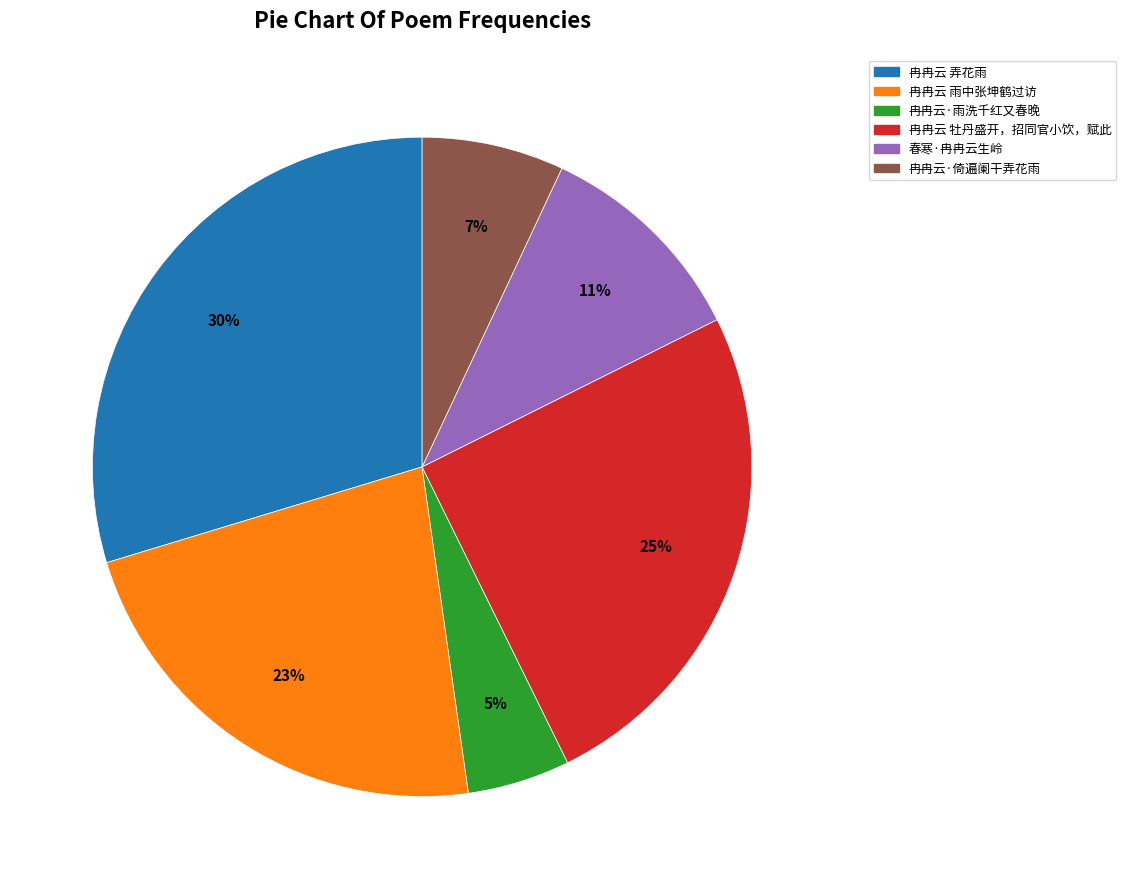

To the nearest percent, what is the difference between the 春寒·冉冉云生岭 and 冉冉云 雨中张坤鹤过访 slice percentages?

12%